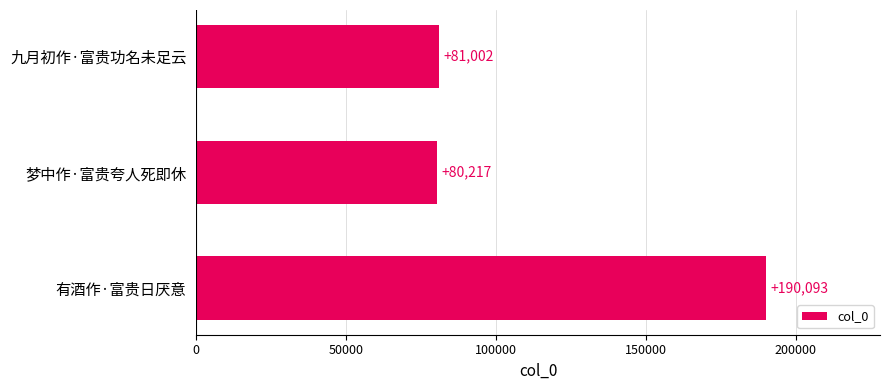

How many values are below 81002?

1